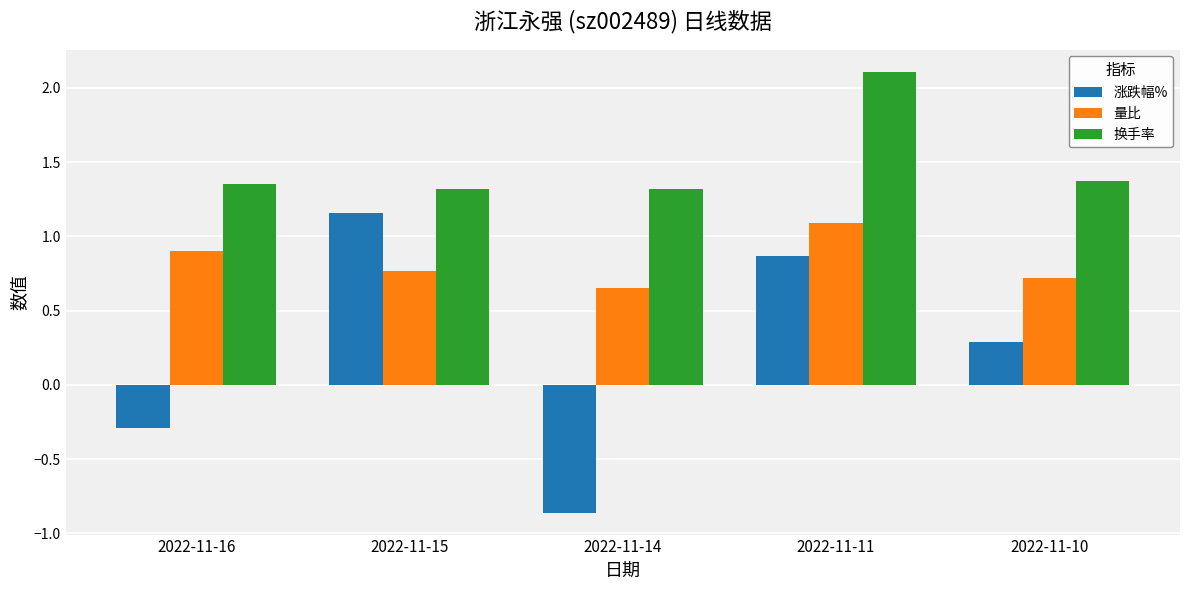

Which series has the widest spread of values?

涨跌幅%